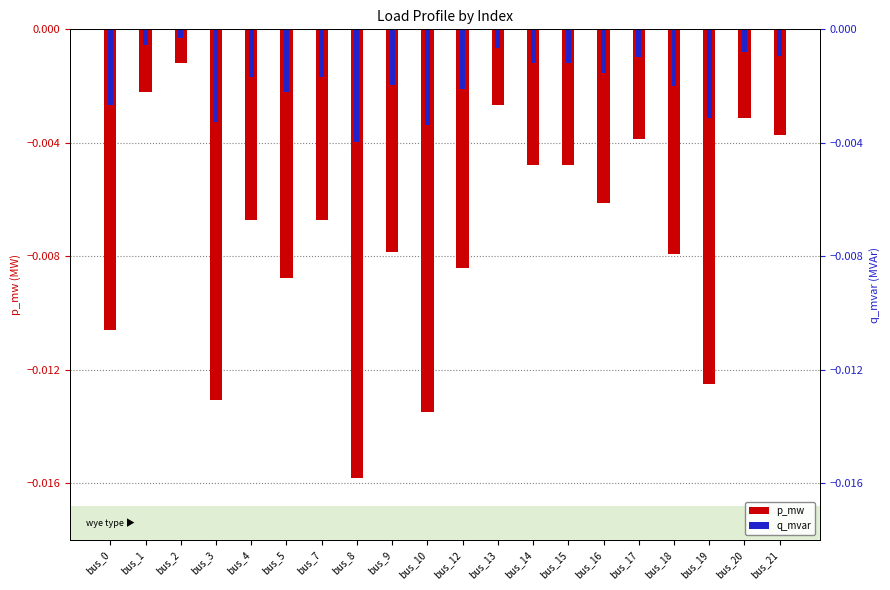

Count the number of data series in this chart.

2